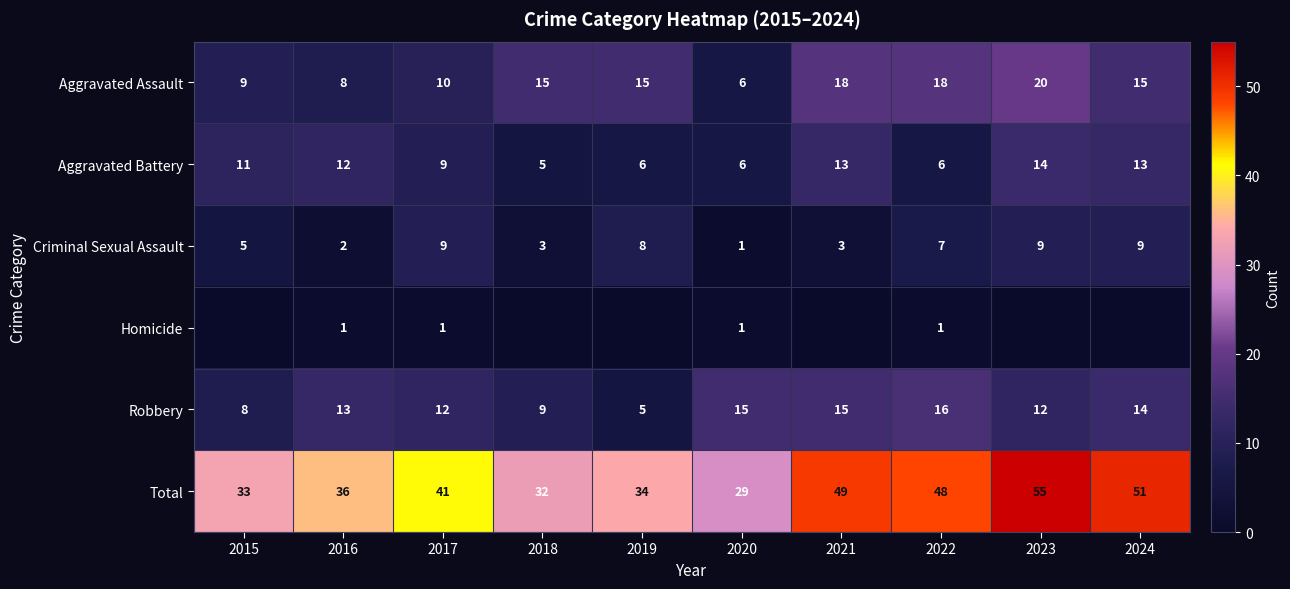

What is the maximum value shown in the chart?

55